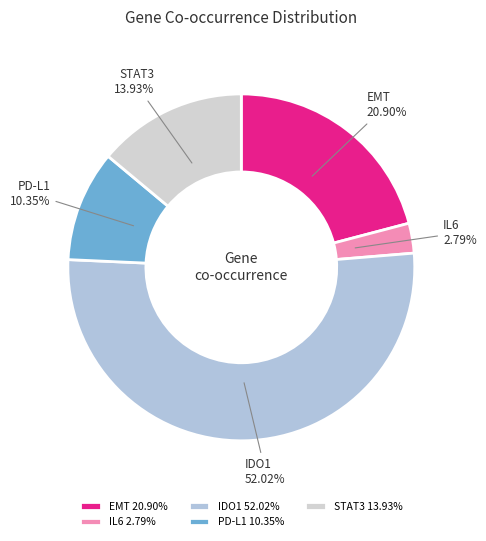

Combined, do STAT3 and IDO1 account for over 50%?

Yes